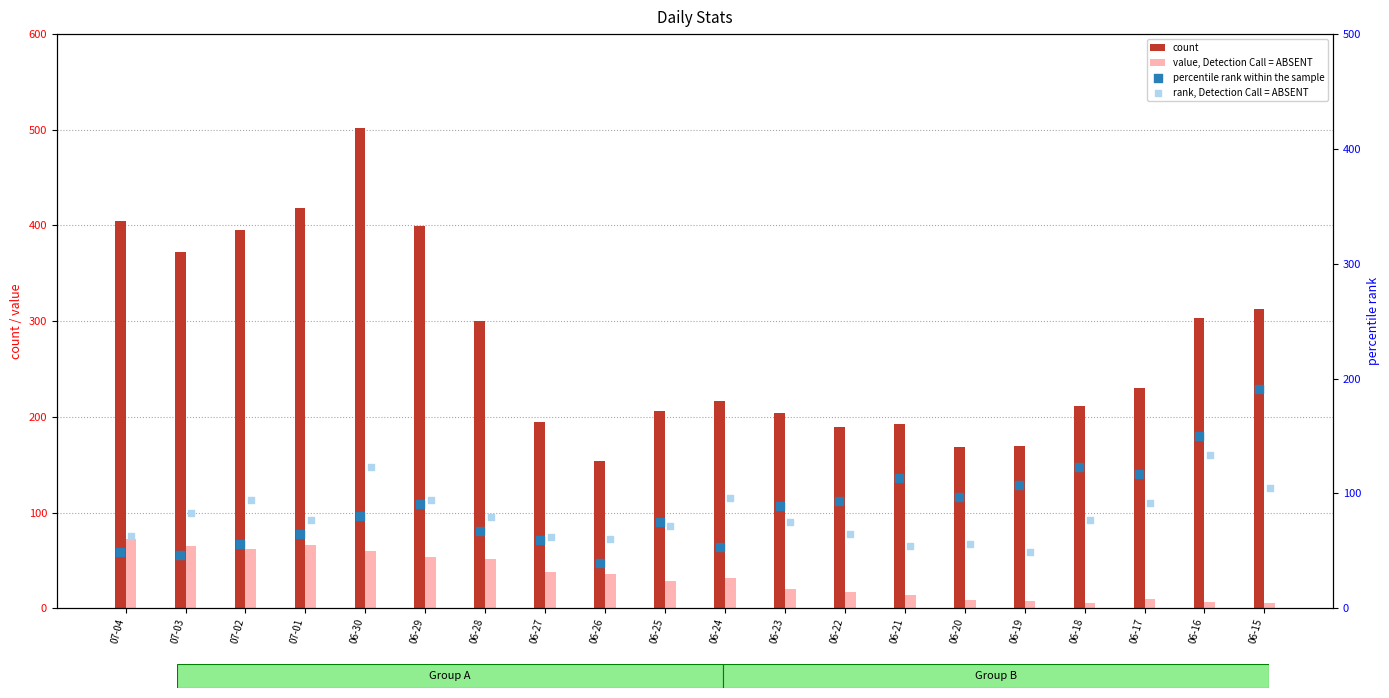

Which series contains the highest Y value?

count